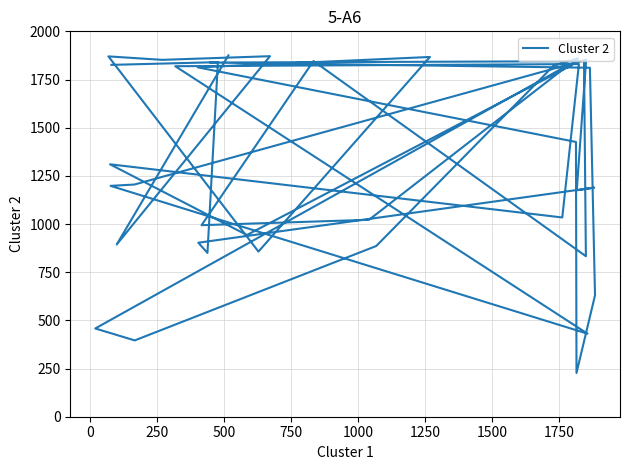

The chart shows a value of 1867 at 1250. True or false?

True